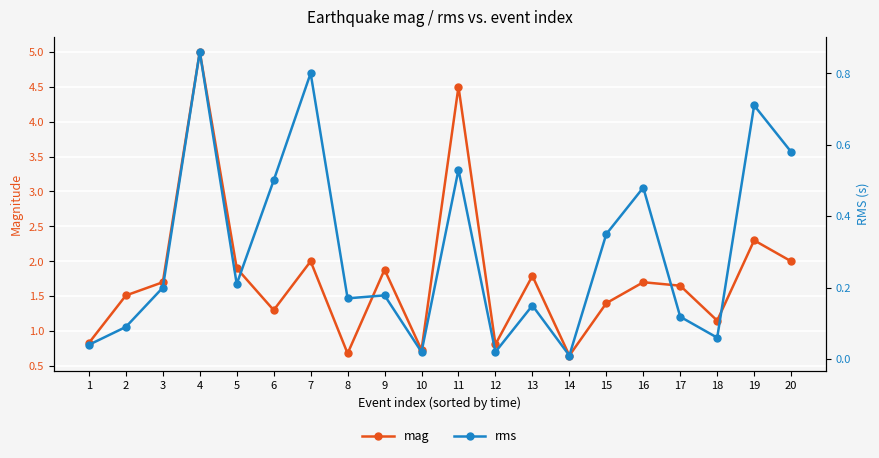

True or false: rms has more than 1 points higher than both neighbors.

True